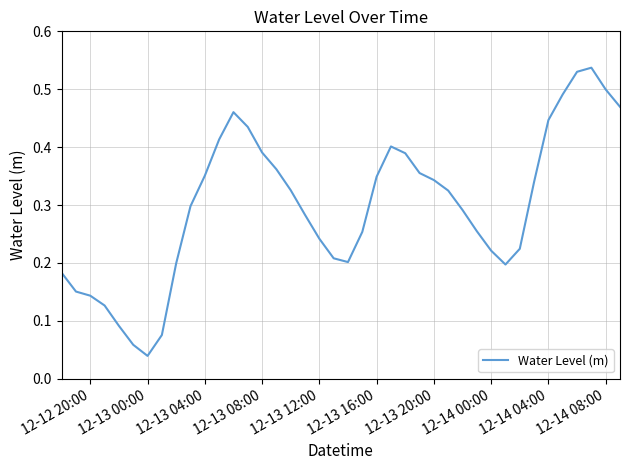

At which label is the value closest to 0?

12-13 00:00